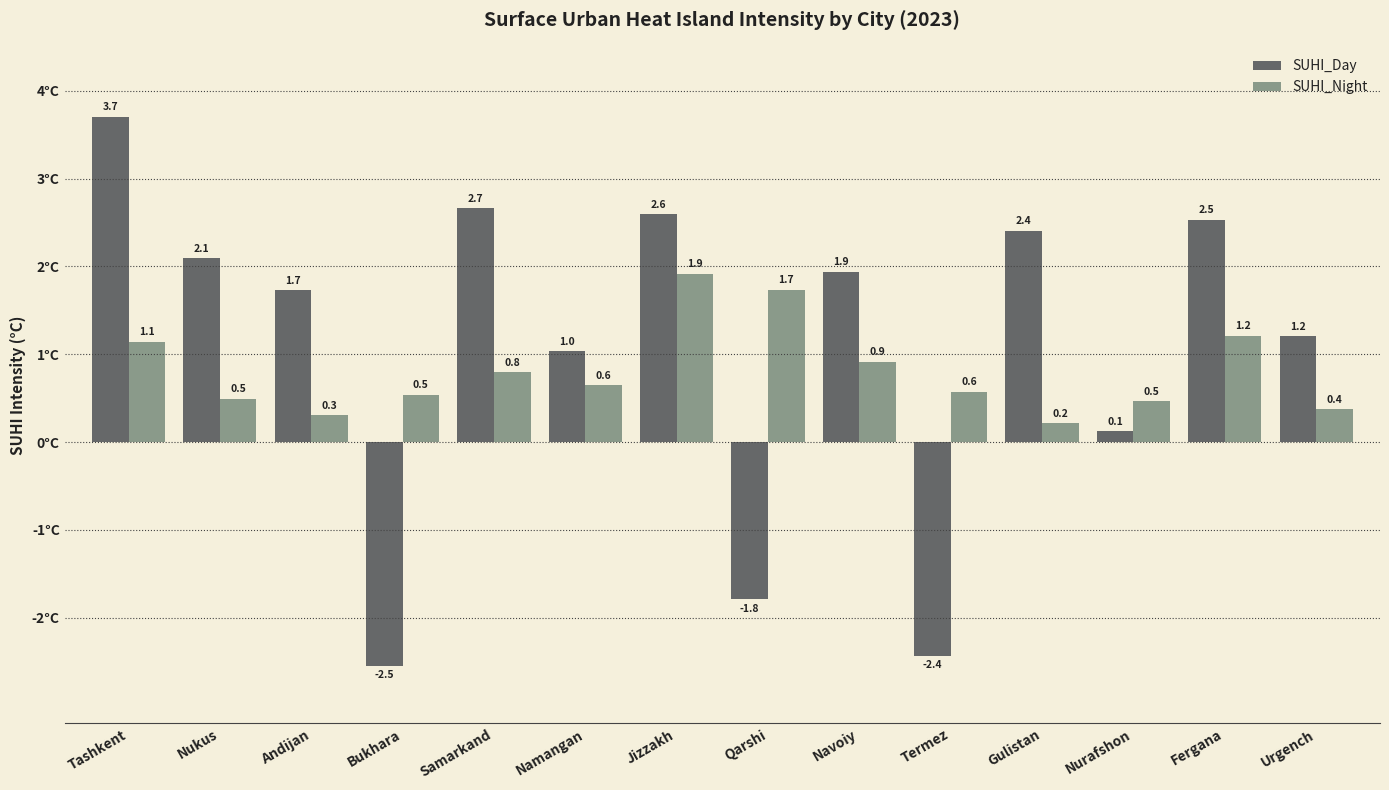

What is the label of the 14th bar from the right?

Tashkent